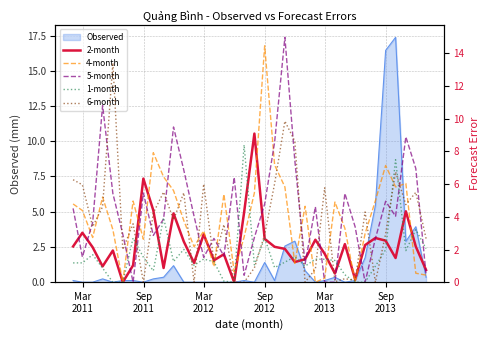

What is the maximum value for Observed?

17.4